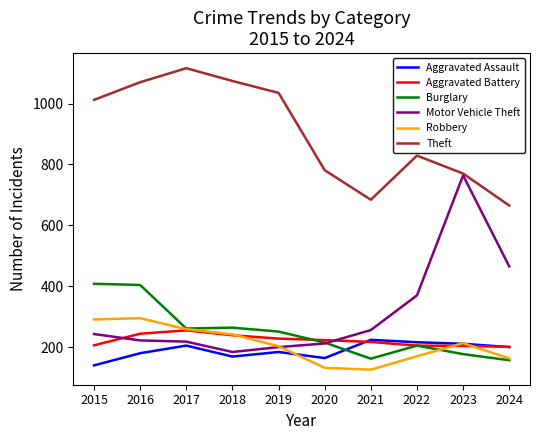

At which label is Theft closest to 890?

2022